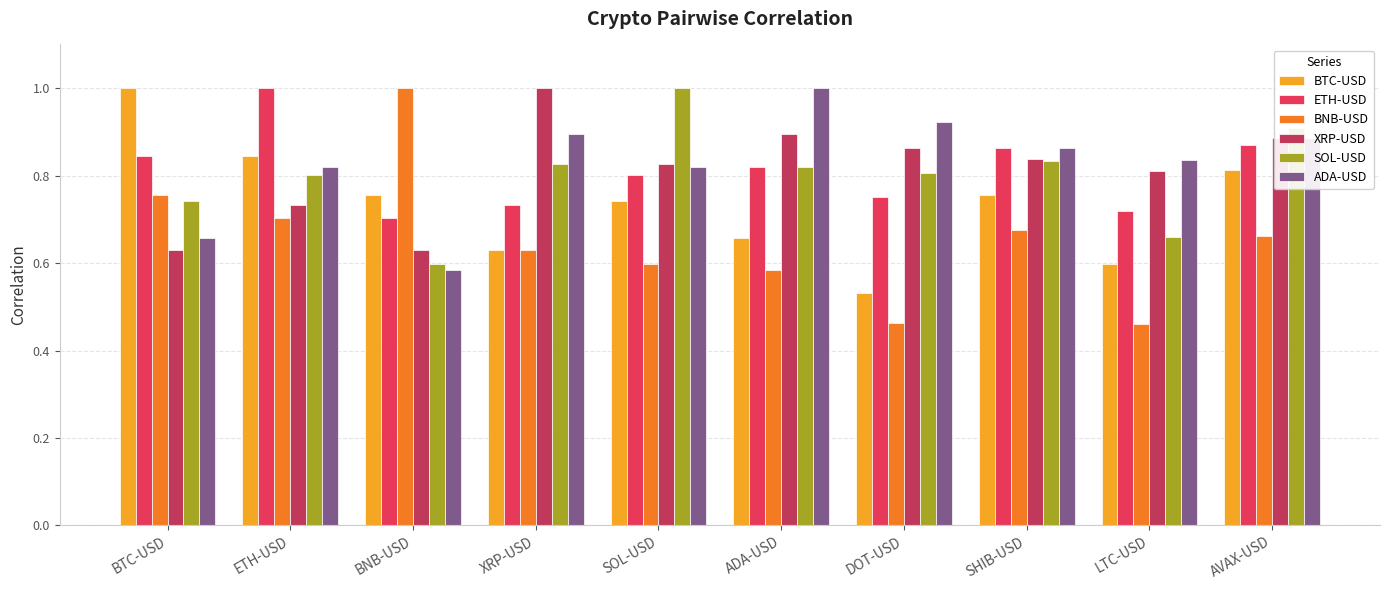

What is the maximum value for SOL-USD?

1.0